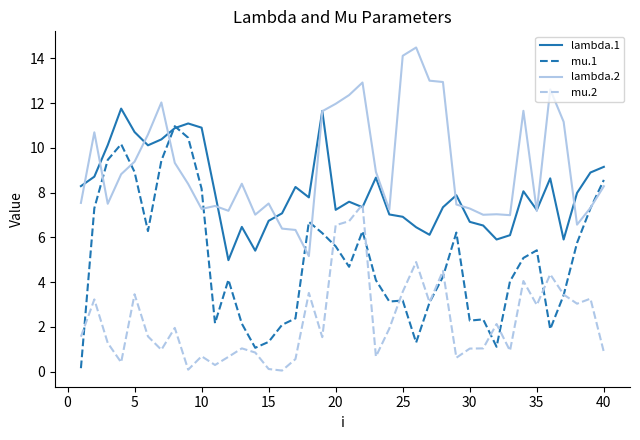

Rank the series by their maximum value, from lowest to highest.

mu.2, mu.1, lambda.1, lambda.2